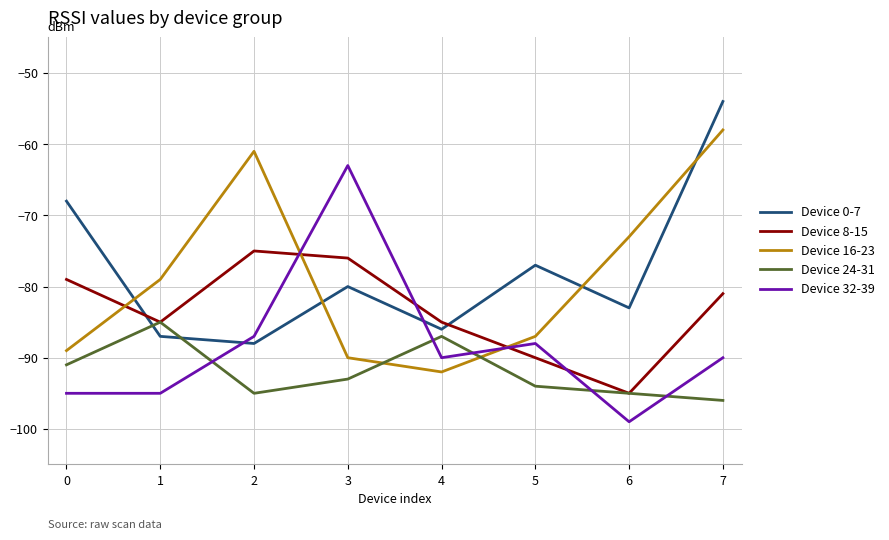

At 4, list the series in order from largest to smallest.

Device 8-15, Device 0-7, Device 24-31, Device 32-39, Device 16-23